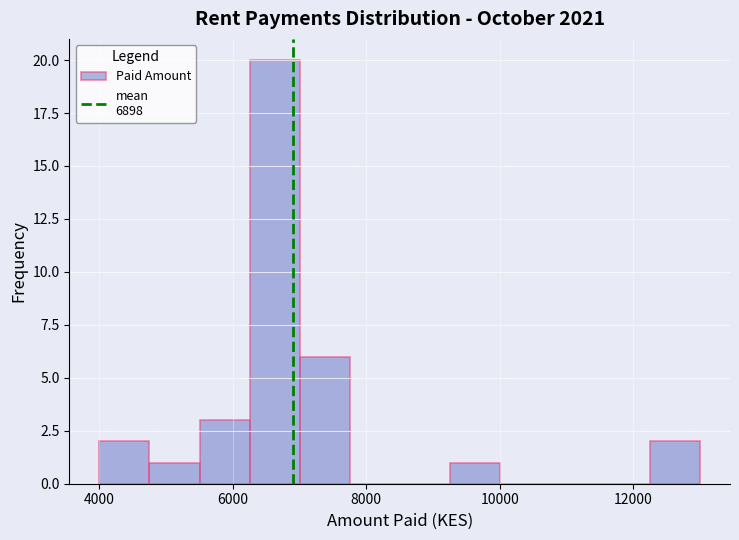

Around what value on the x-axis is the tallest bar? Give the approximate position of its centre, as read against the axis.

6600